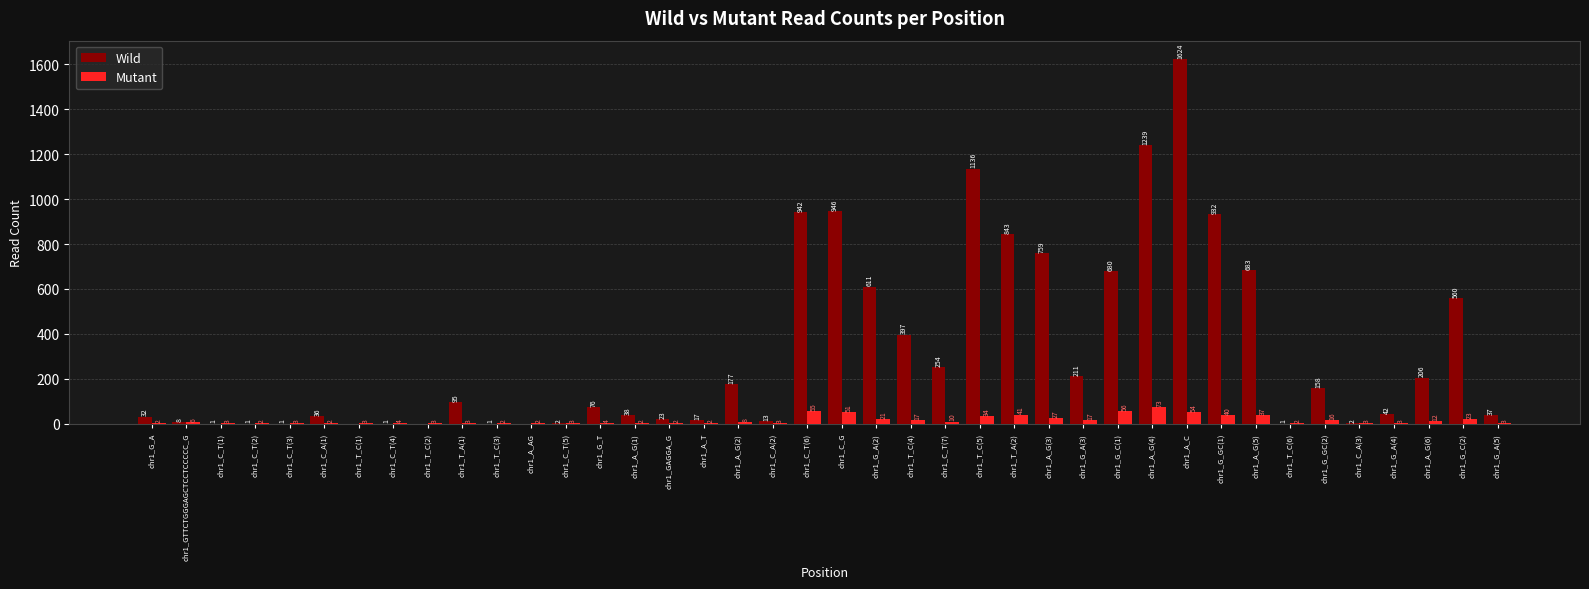

Where does the Mutant series first go above 4?

chr1_GTTCTGGGAGCTCCTCCCCC_G